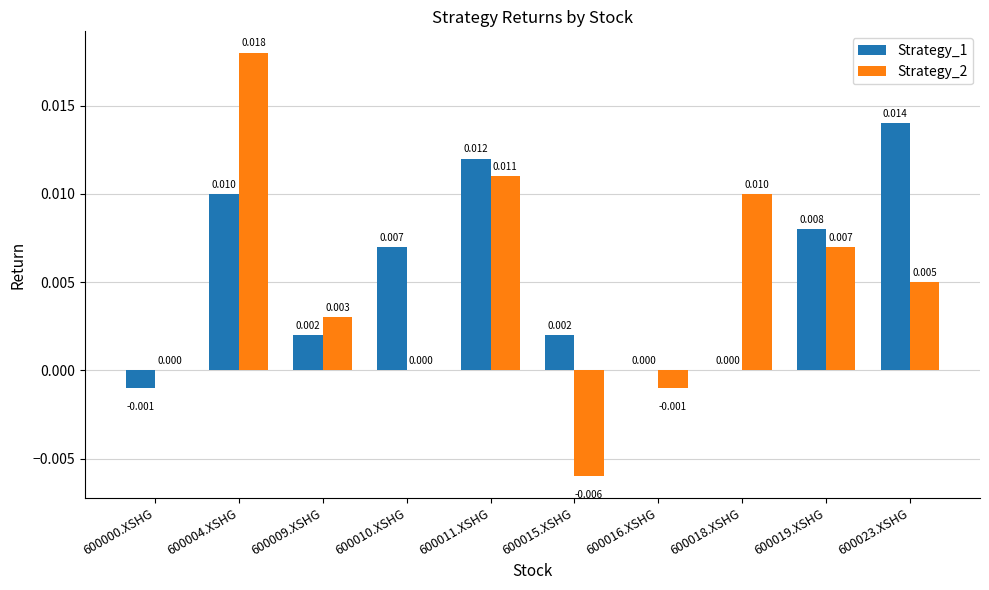

How many groups of bars are there?

10